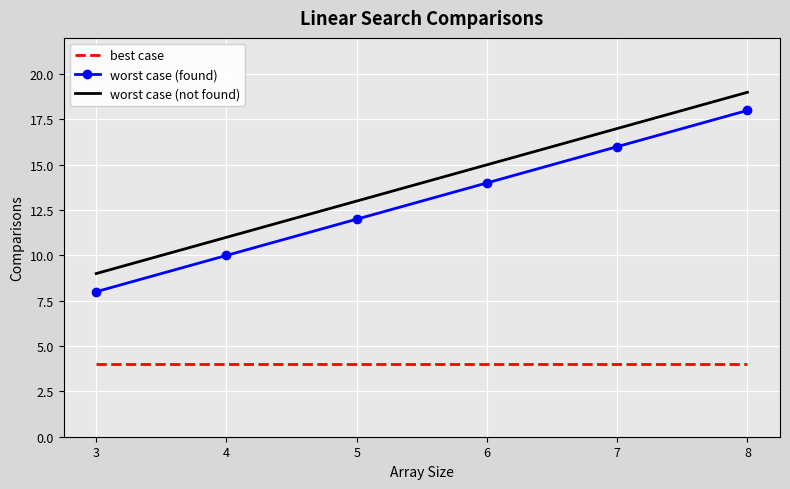

Is it true that worst case (not found) equals 22 at 6?

False